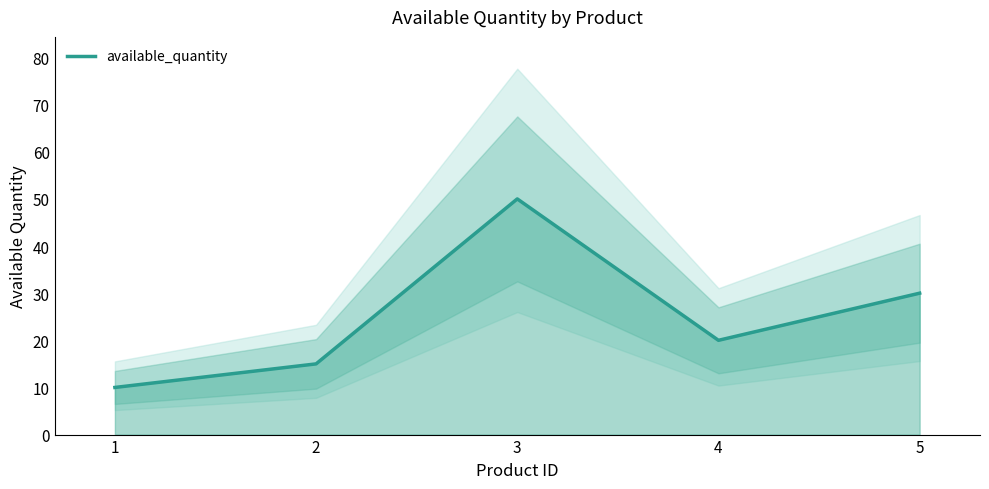

The chart shows a value of 50 at 3. True or false?

True